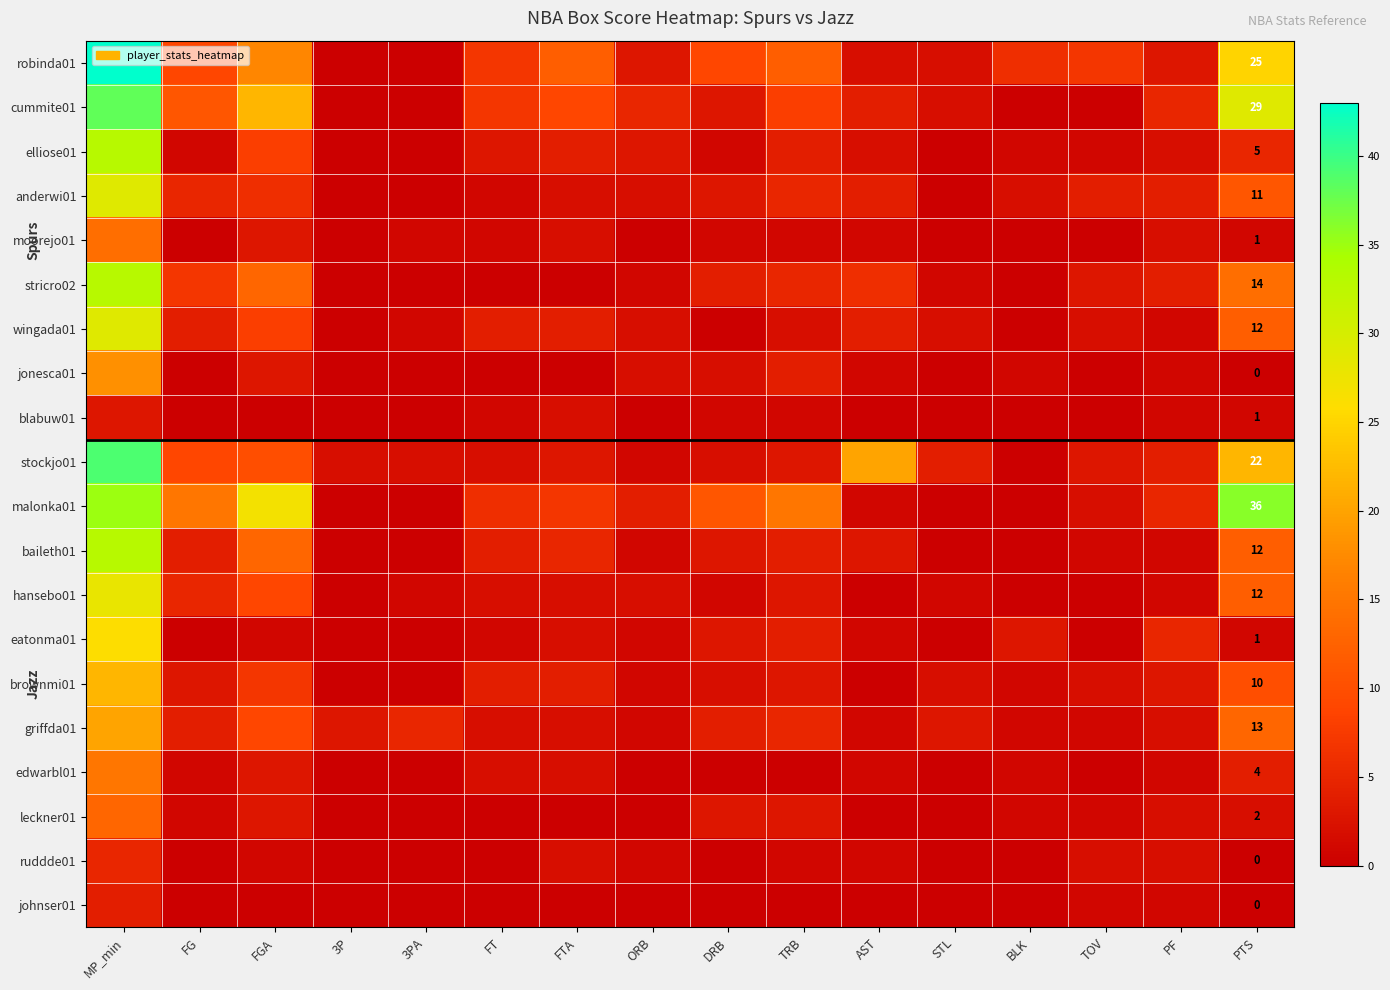

The value of wingada01 at TRB is 2. True or false?

True